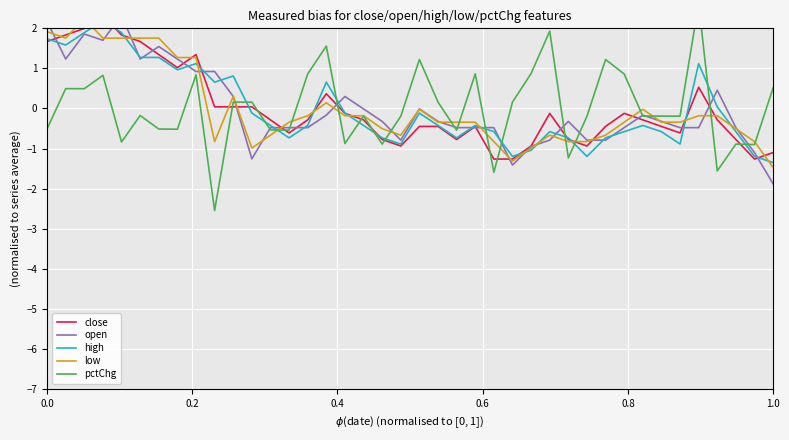

How many distinct data groups are displayed?

5